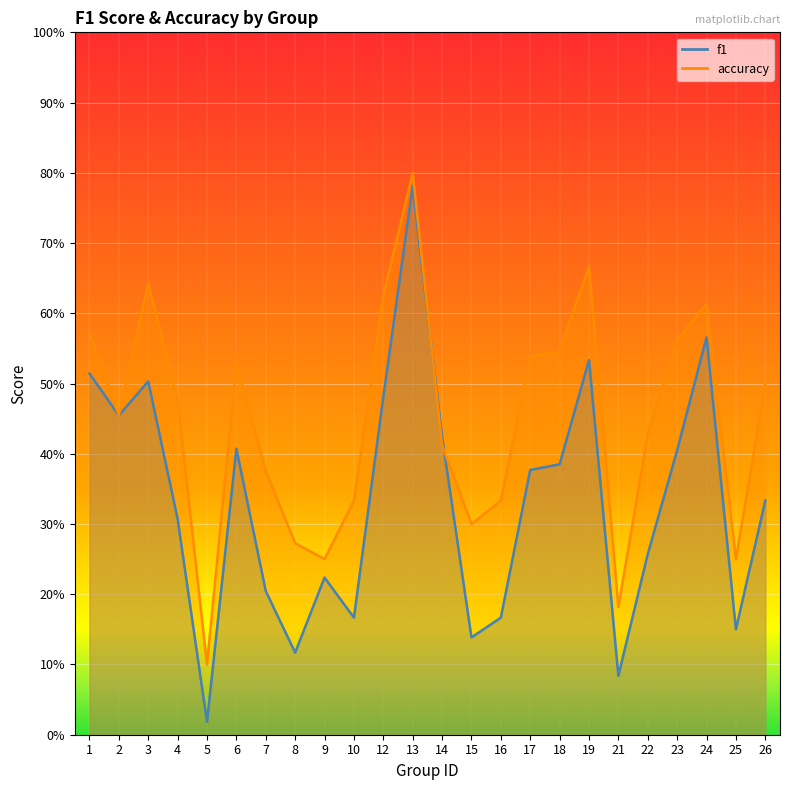

Where do f1 and accuracy first cross each other?

13 and 14